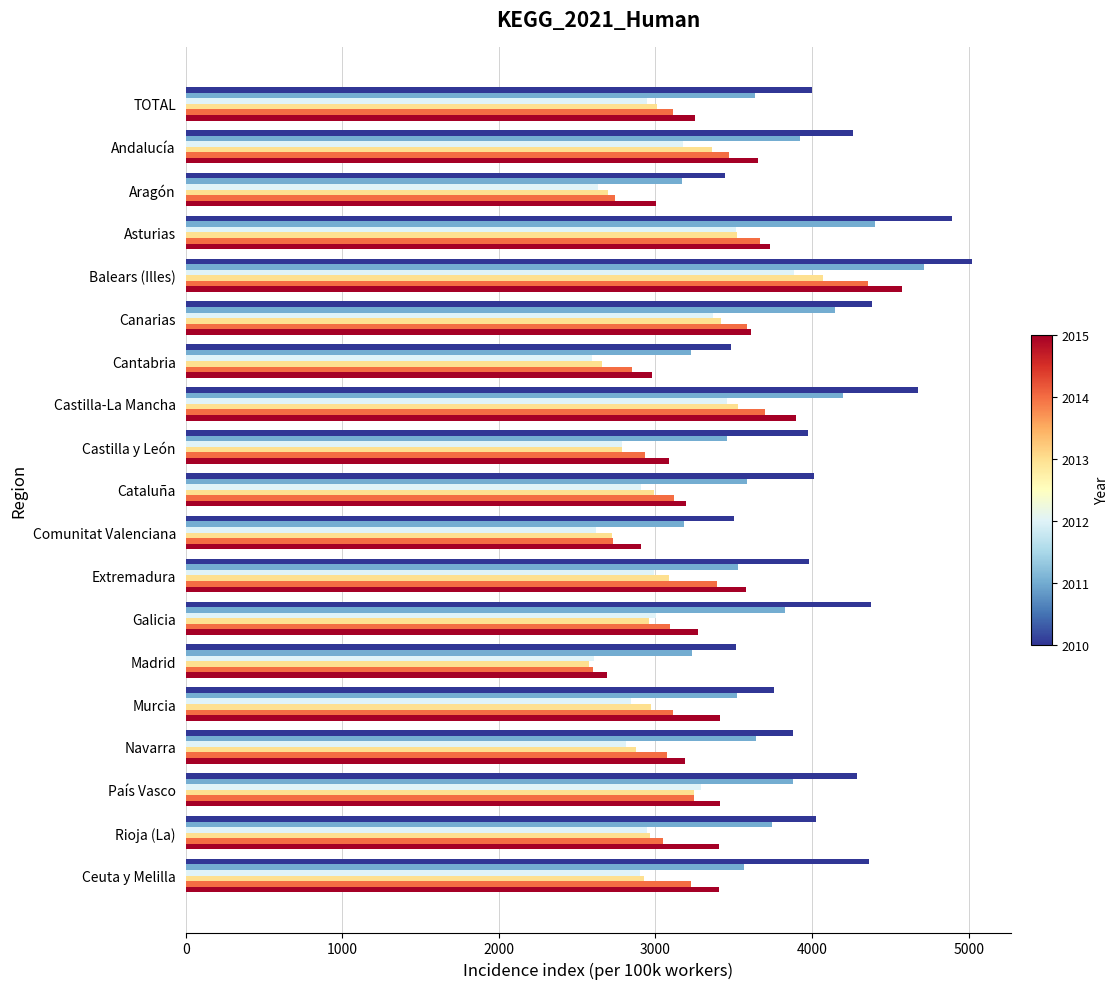

What is the spread (max minus min) of values at Cantabria?

886.5